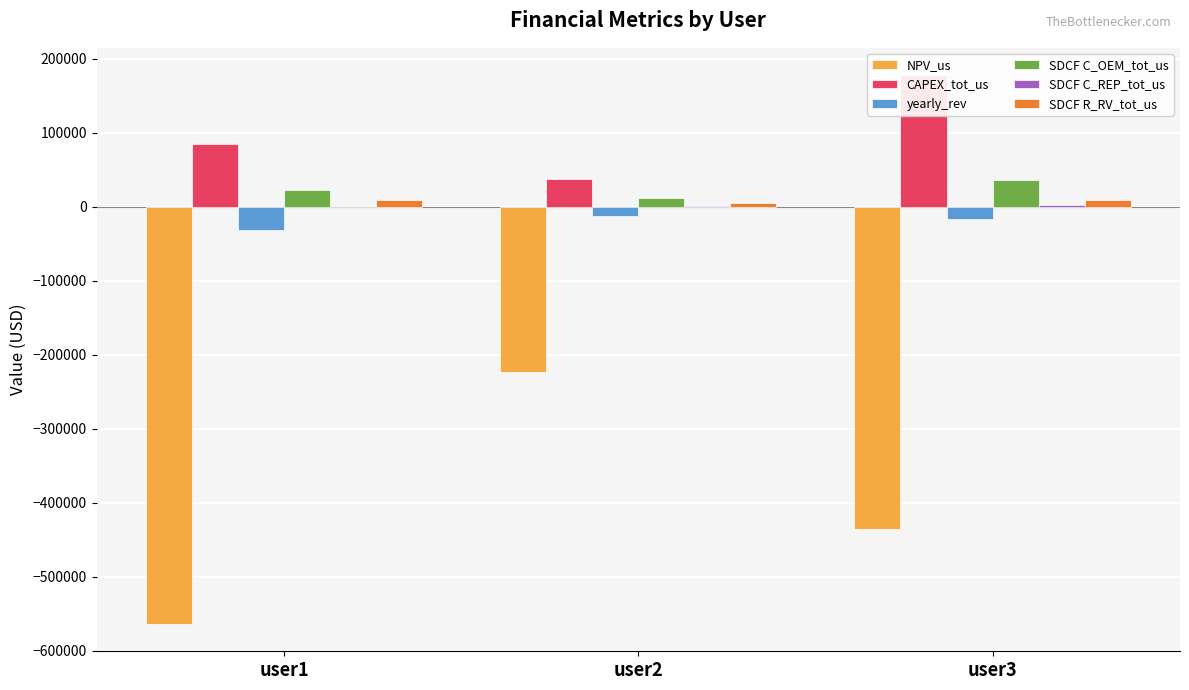

Between user1 and user3, which series saw the biggest shift?

NPV_us